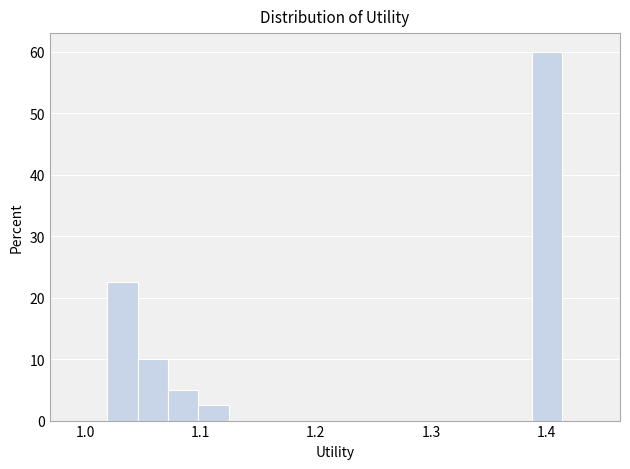

Around what value on the x-axis is the tallest bar? Give the approximate position of its centre, as read against the axis.

1.40